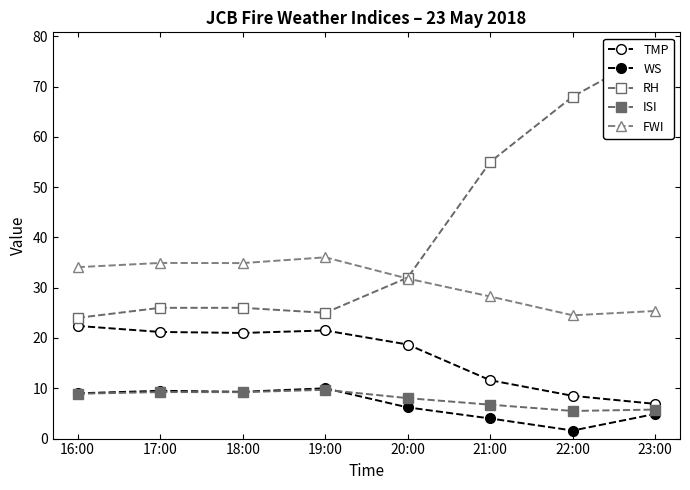

At how many categories does at least one series exceed 61?

2